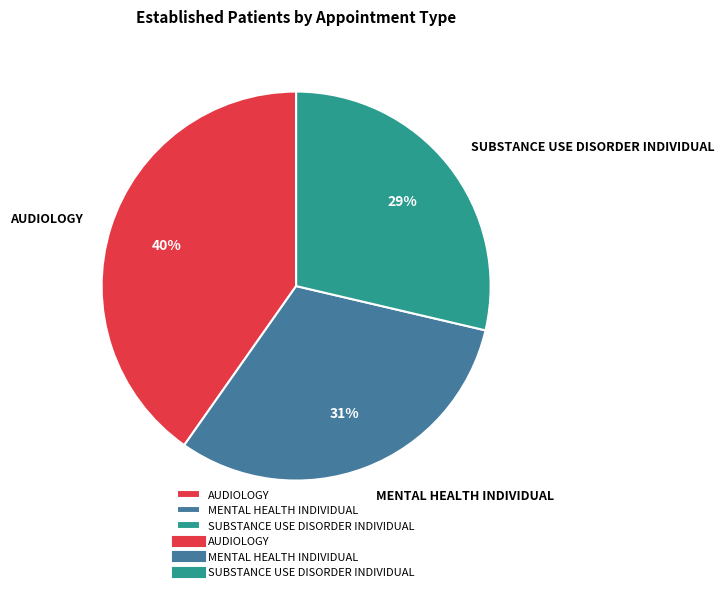

Which category has the biggest portion of the pie?

AUDIOLOGY